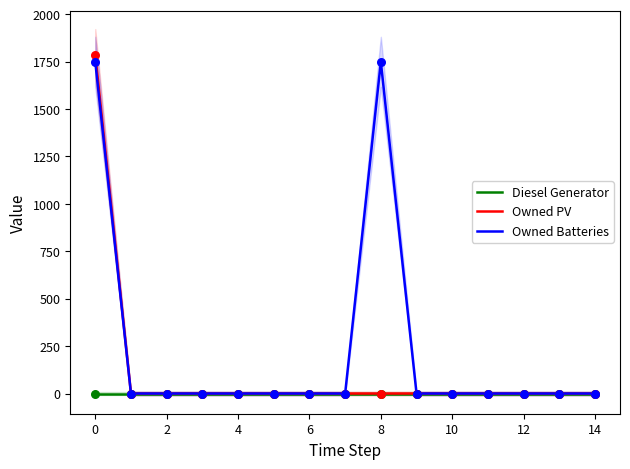

Which series contains the lowest Y value?

Diesel Generator